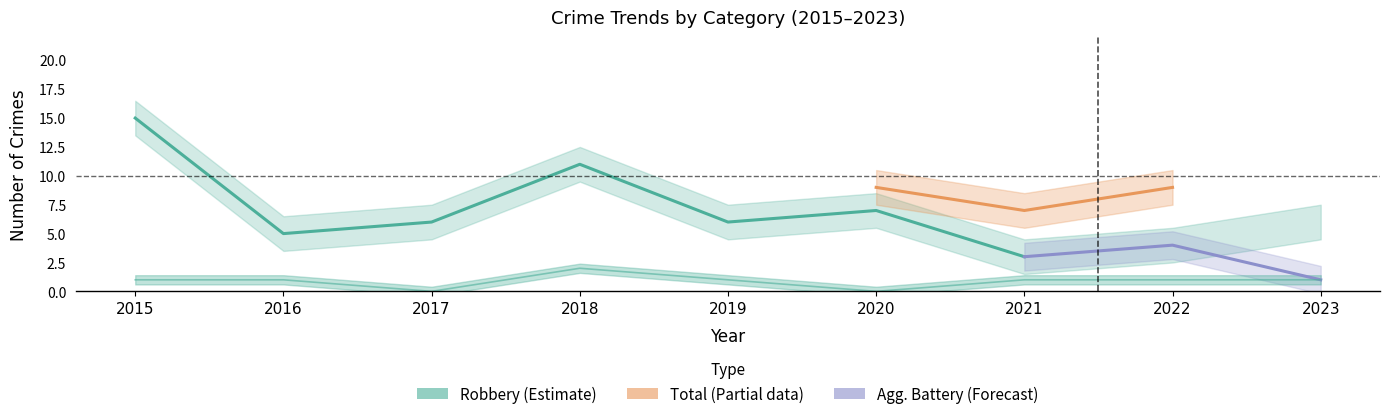

What is the difference between the maximum and minimum values in the Aggravated Assault series?

2